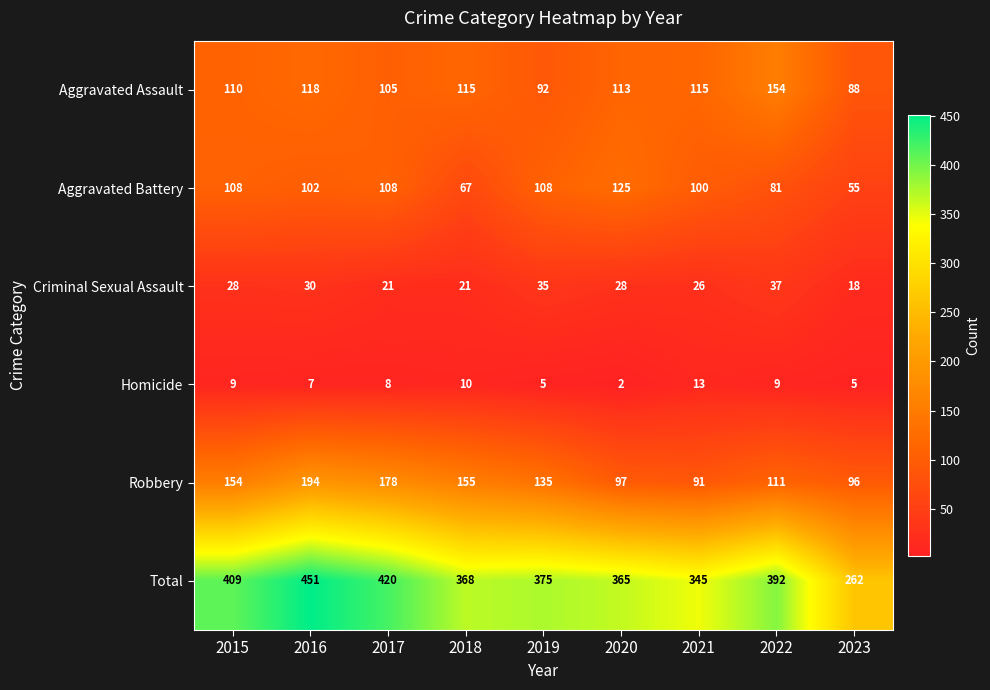

The value of Robbery at 2021 is 91. True or false?

True